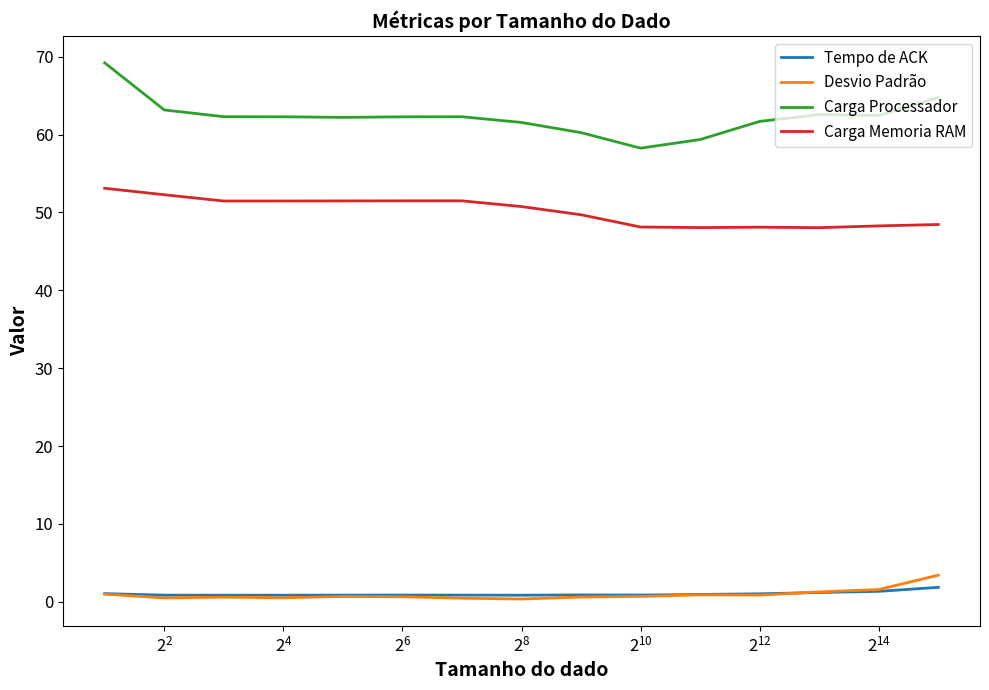

True or false: Carga Memoria RAM and Desvio Padrão cross at least once.

False